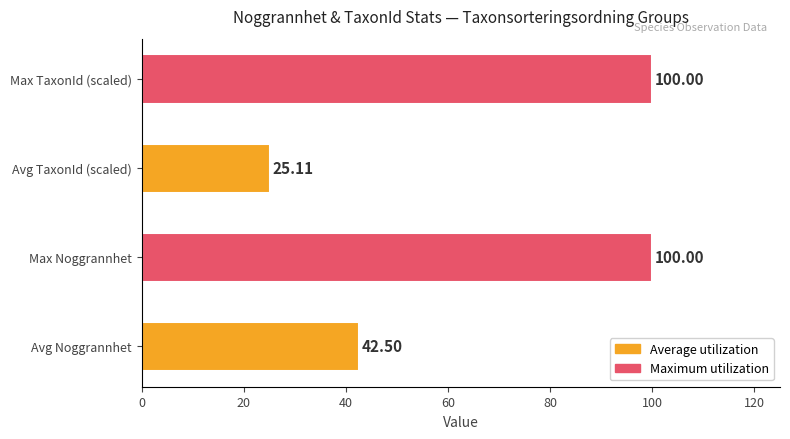

What is the ratio of the value at Avg Noggrannhet to the value at Max TaxonId (scaled)?

0.4